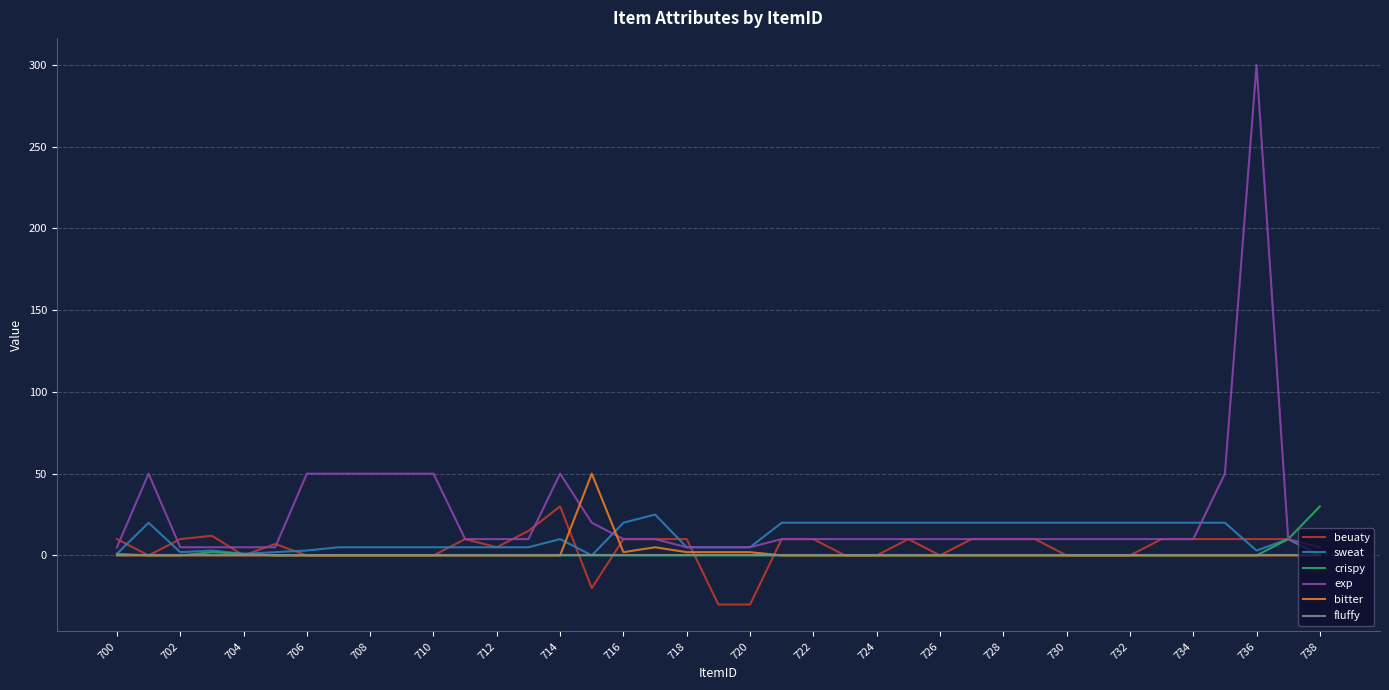

What is the smallest value displayed?

-30